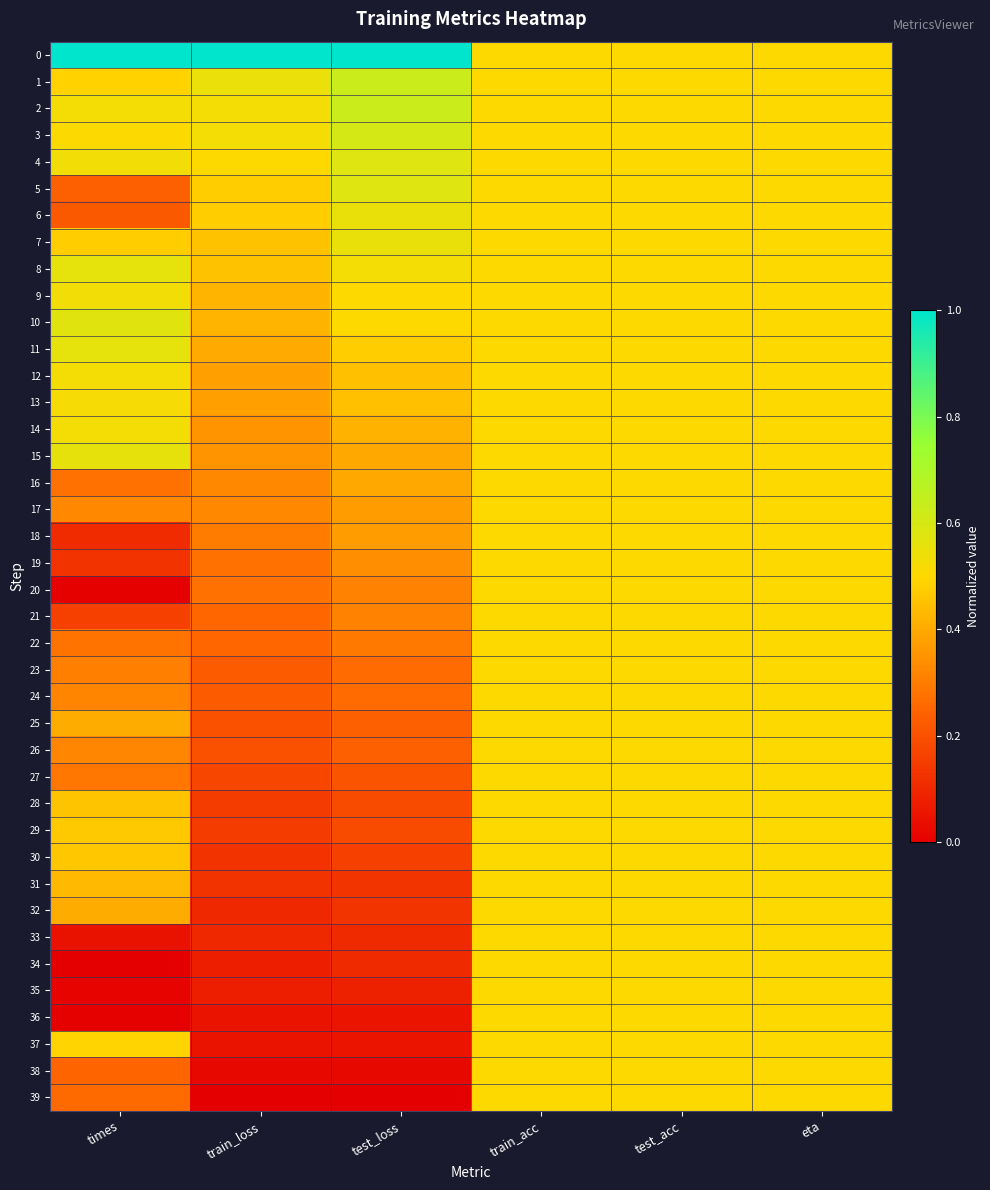

At test_acc, list the series in order from smallest to largest.

0, 1, 2, 3, 4, 5, 6, 7, 8, 9, 10, 11, 12, 13, 14, 15, 16, 17, 18, 19, 20, 21, 22, 23, 24, 25, 26, 27, 28, 29, 30, 31, 32, 33, 34, 35, 36, 37, 38, 39